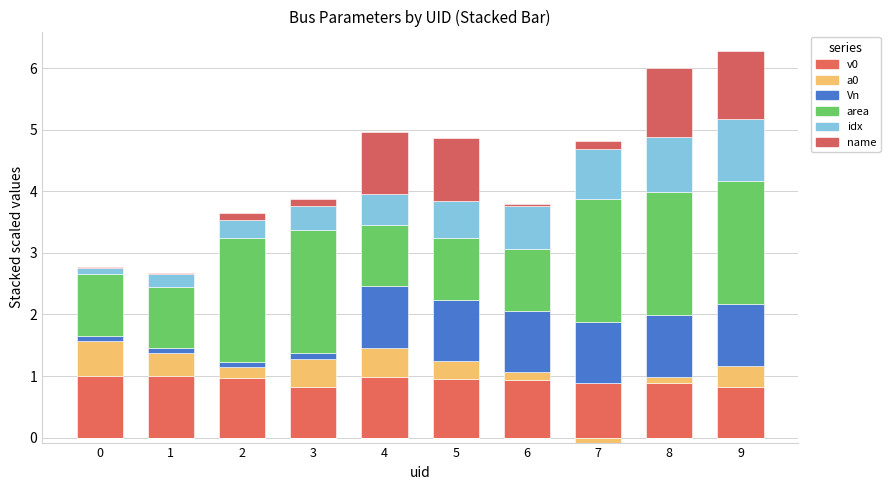

Reading right to left, transcribe all the data shown in this chart.

v0: 9=0.8	8=0.9	7=0.9	6=0.9	5=1.0	4=1.0	3=0.8	2=1.0	1=1.0	0=1.0
a0: 9=0.3	8=0.1	7=0.0	6=0.1	5=0.3	4=0.5	3=0.5	2=0.2	1=0.4	0=0.6
Vn: 9=1.0	8=1.0	7=1.0	6=1.0	5=1.0	4=1.0	3=0.1	2=0.1	1=0.1	0=0.1
area: 9=2.0	8=2.0	7=2.0	6=1.0	5=1.0	4=1.0	3=2.0	2=2.0	1=1.0	0=1.0
idx: 9=1.0	8=0.9	7=0.8	6=0.7	5=0.6	4=0.5	3=0.4	2=0.3	1=0.2	0=0.1
name: 9=1.1	8=1.1	7=0.1	6=0.0	5=1.0	4=1.0	3=0.1	2=0.1	1=0.0	0=0.0